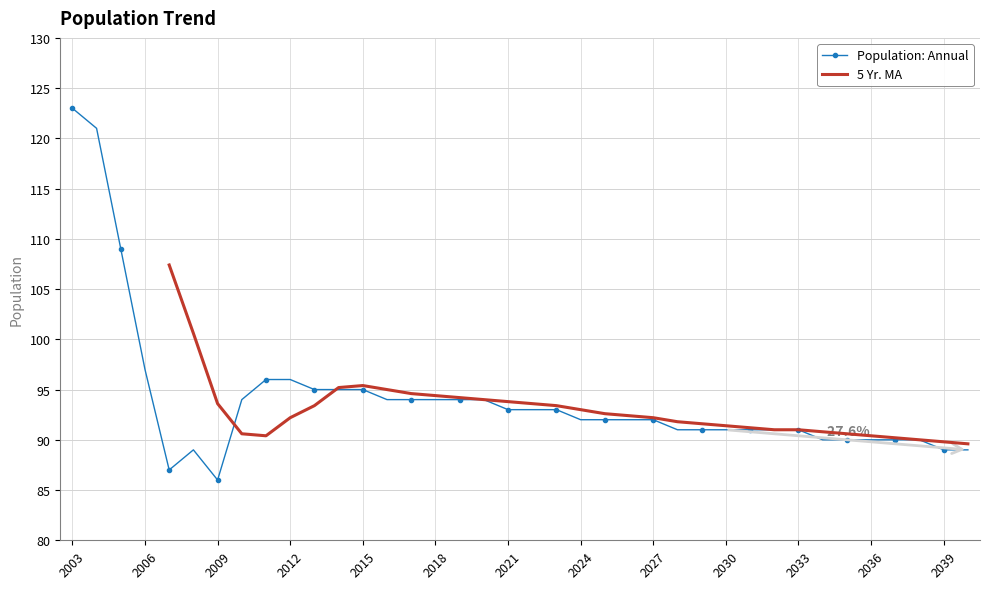

The chart shows a value of 89 at 2039. True or false?

True